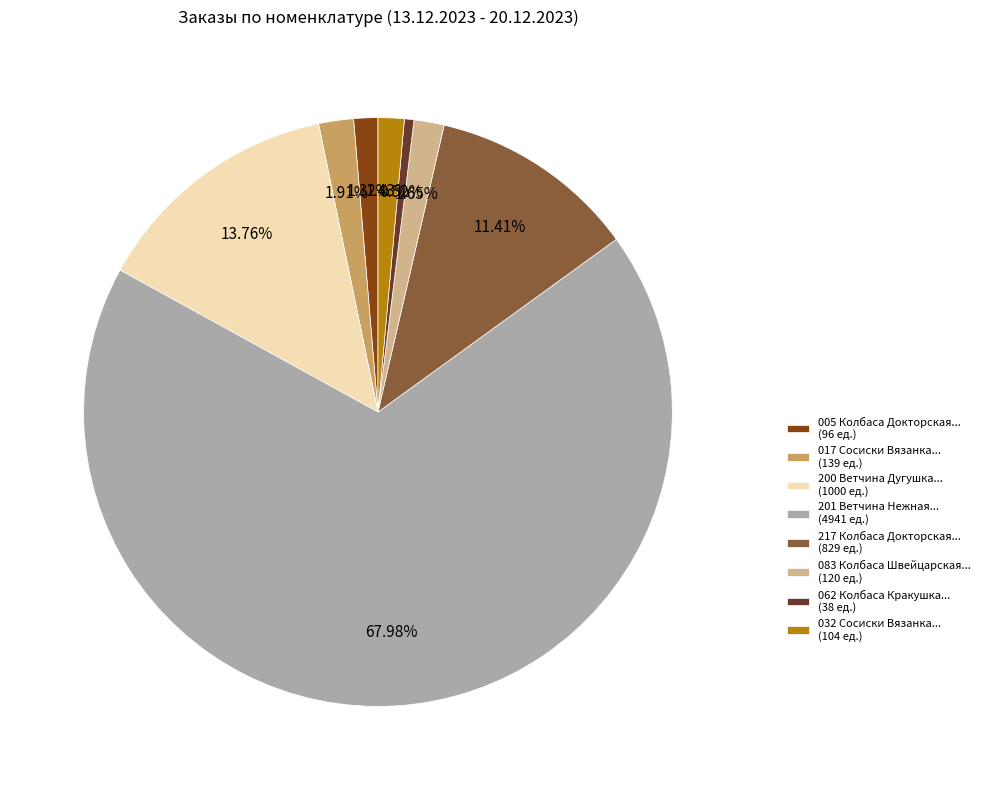

Which has a higher value, 201 Ветчина Нежная... (4941 ед.) or 017 Сосиски Вязанка... (139 ед.)?

201 Ветчина Нежная... (4941 ед.)